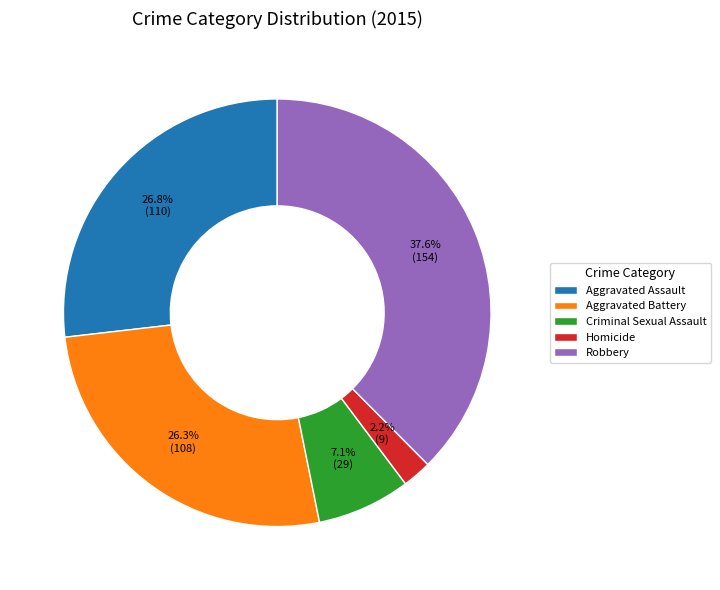

Does Criminal Sexual Assault account for over 50% of the chart?

No